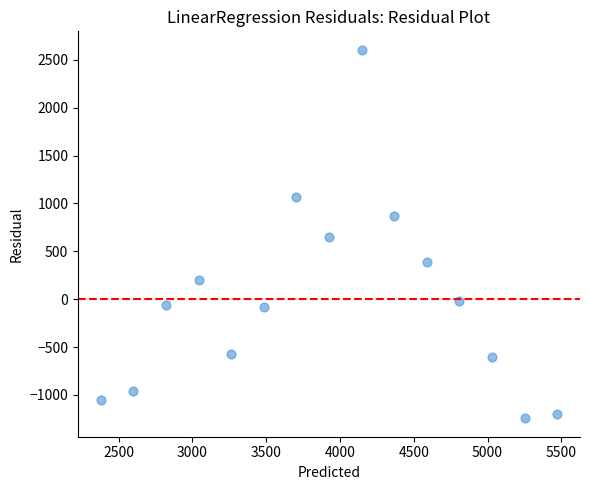

What is the range of Y values (max minus min)?

3848.5